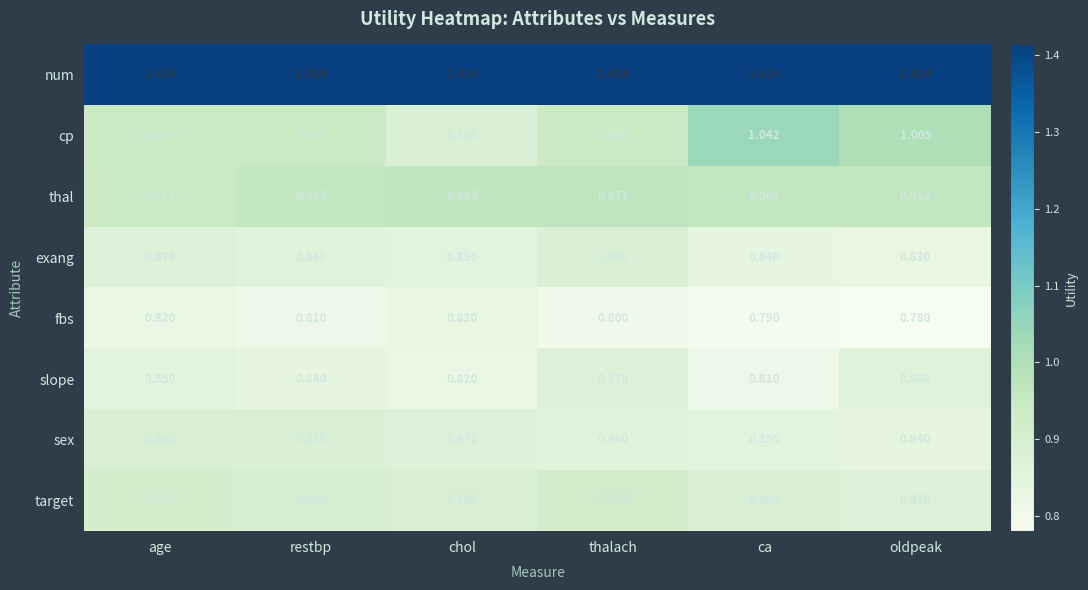

Count the number of categories in the chart.

6